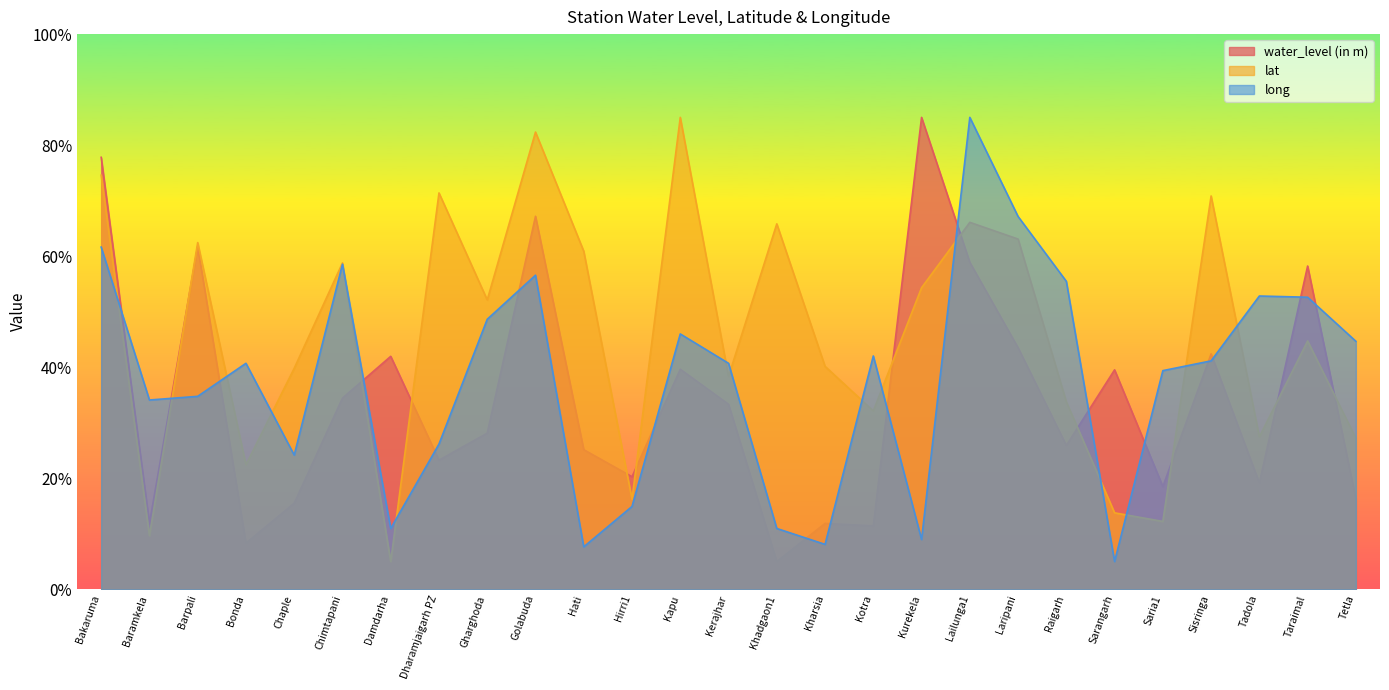

The water_level (in m) series shows 77.8 at Bakaruma. True or false?

True